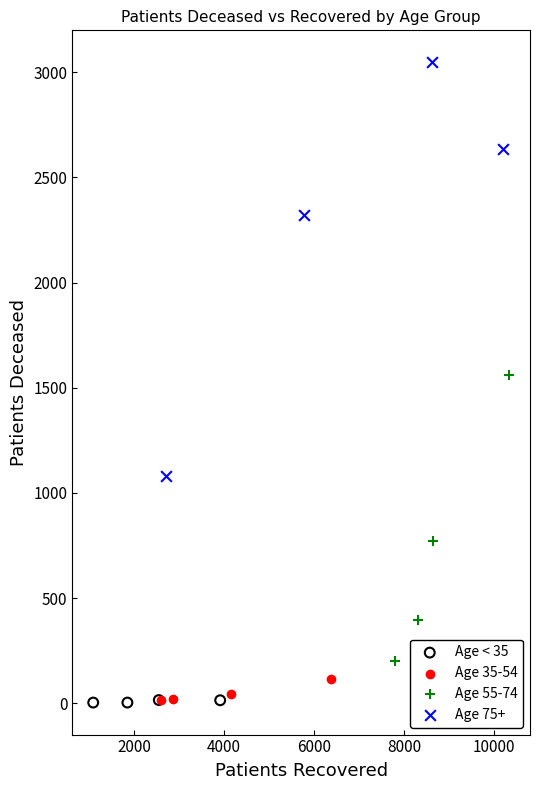

Which series contains the highest Y value?

Age 75+